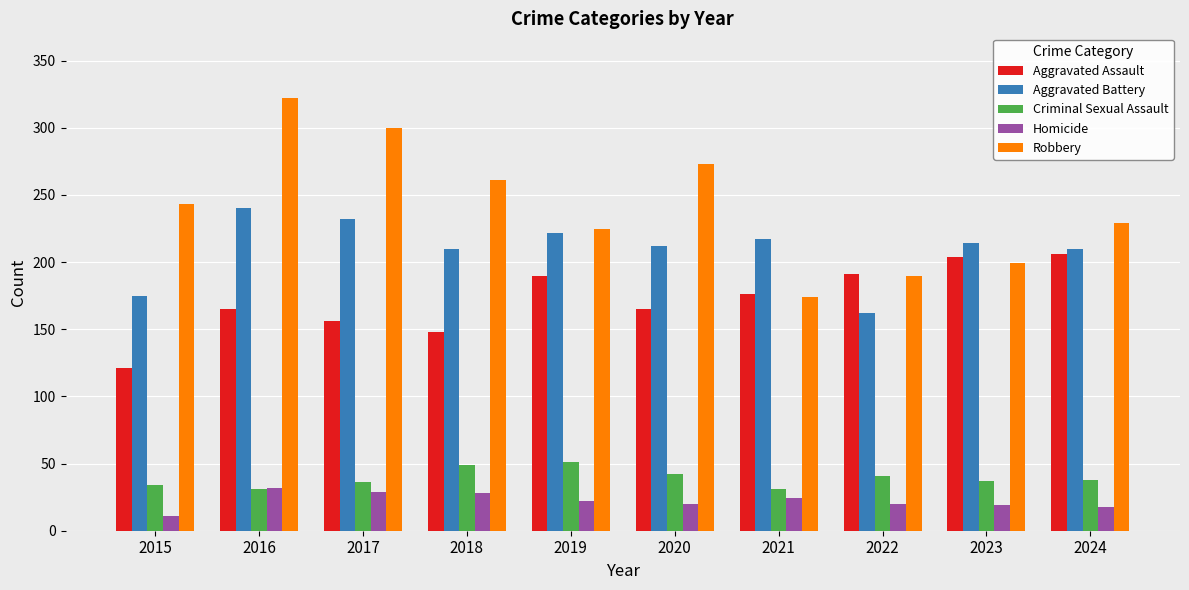

True or false: Homicide has a value of 22 at 2019.

True